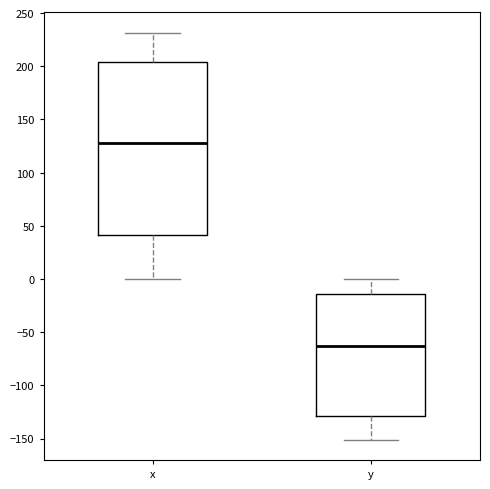

Which box has the highest median line?

x